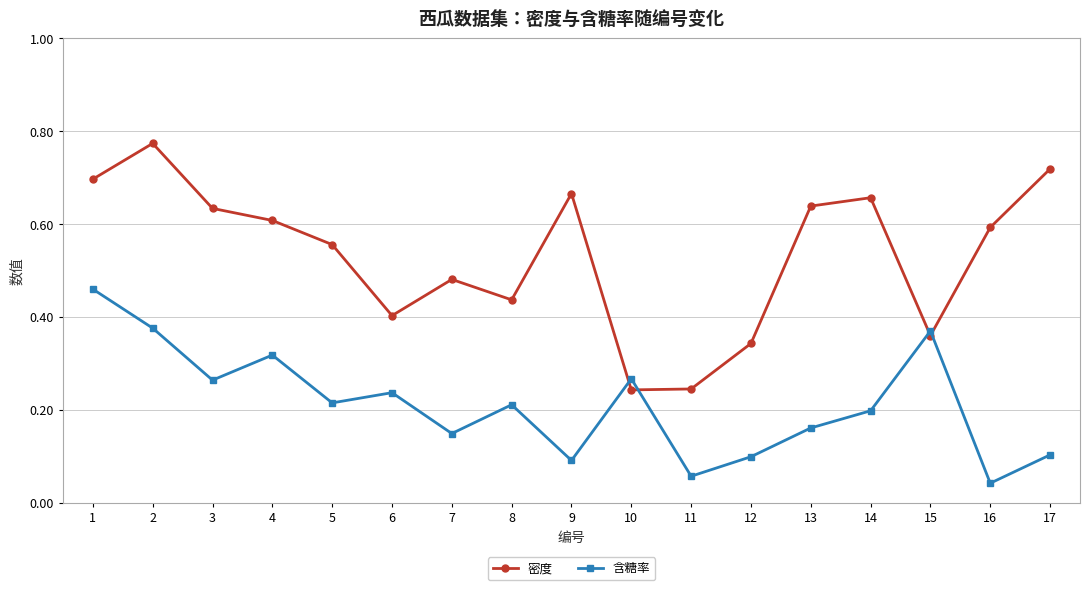

How many lines are shown in the chart?

2